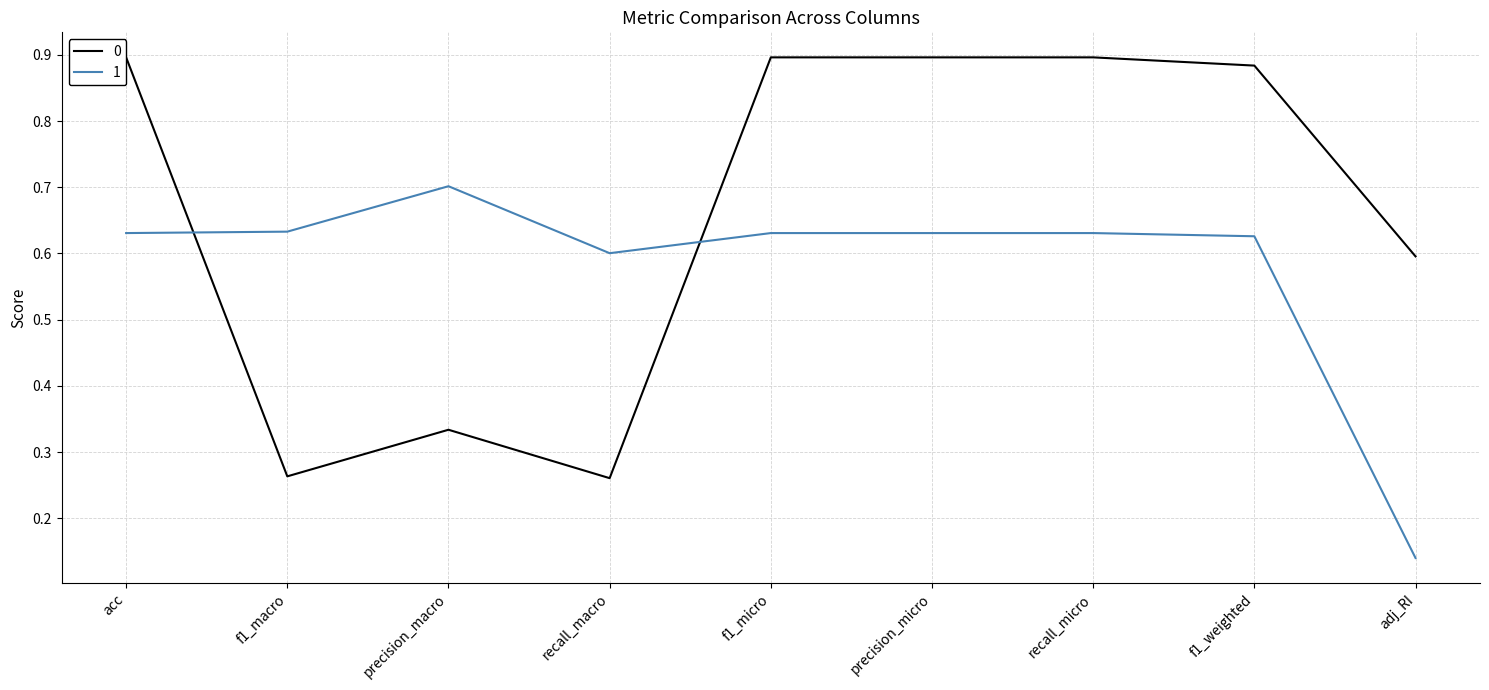

Which label corresponds to the largest value in the chart?

acc